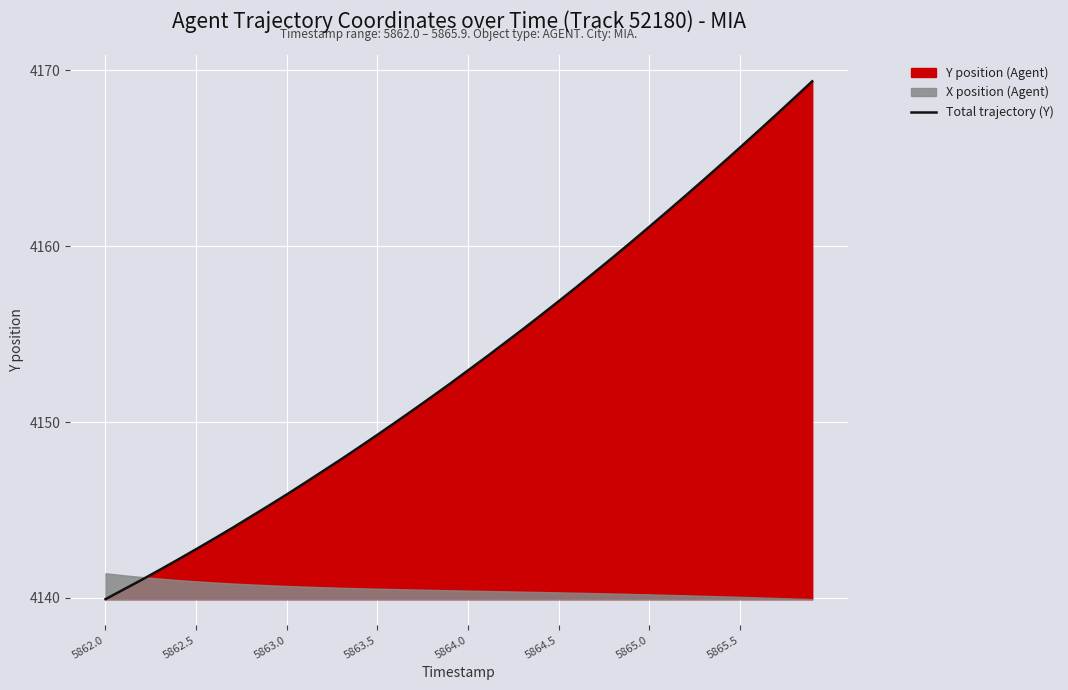

Is it true that Total trajectory (Y) equals 4156.9 at 5864.5?

True